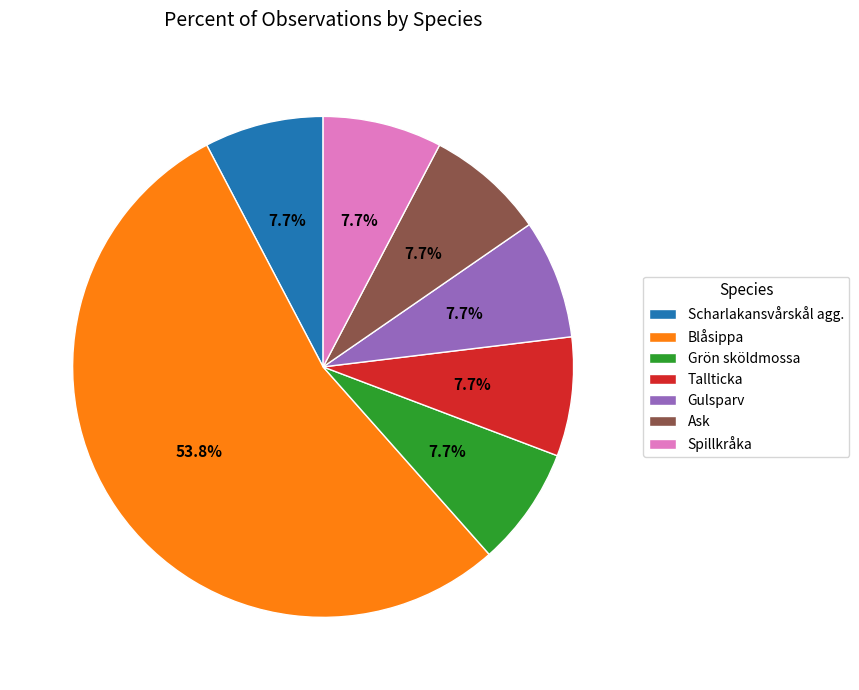

What is the ratio of the value at Ask to the value at Scharlakansvårskål agg.?

1.0